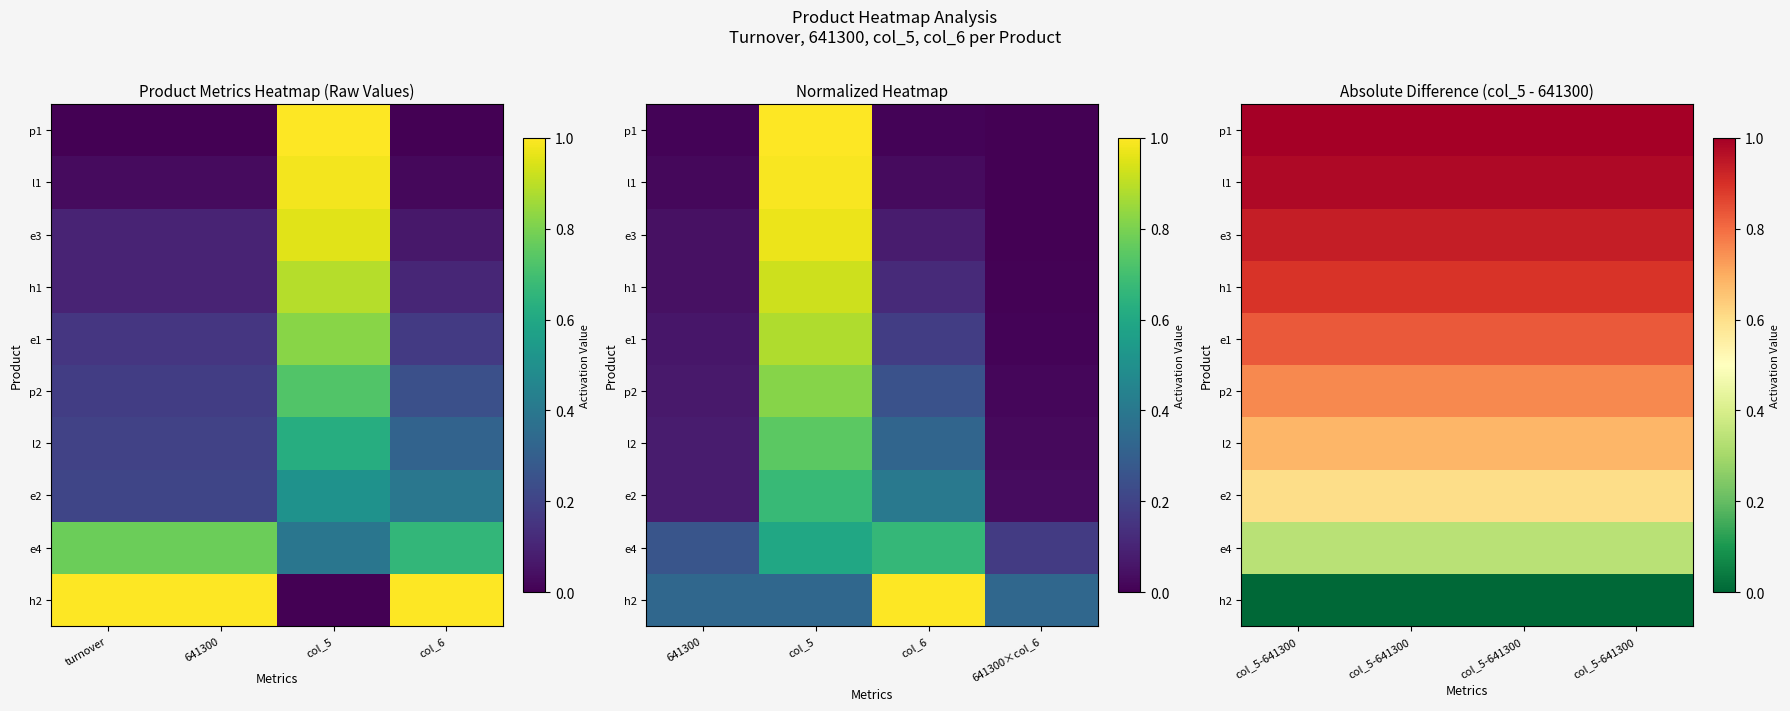

Between turnover and 641300, which is larger?

turnover